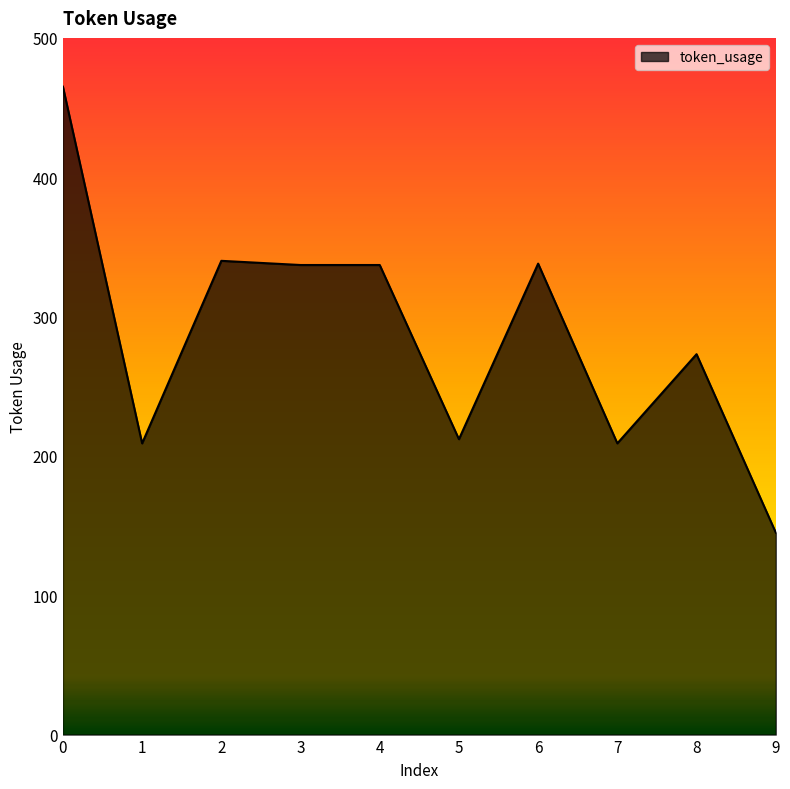

What is the difference between the maximum and minimum values?

320